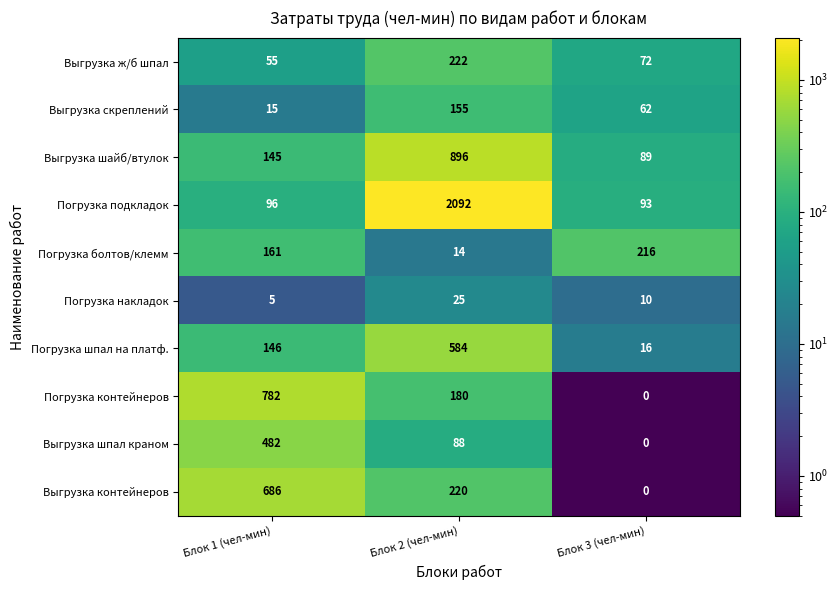

At how many categories does at least one series exceed 1528?

1